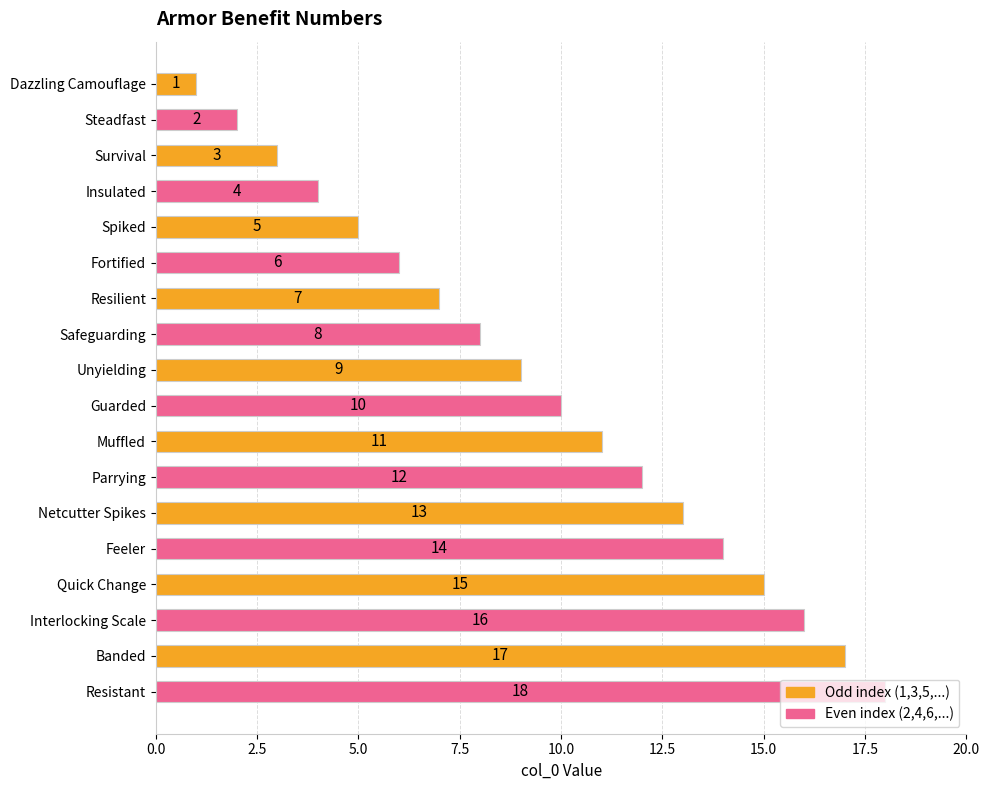

Are the bars grouped side by side (vs. stacked)?

No